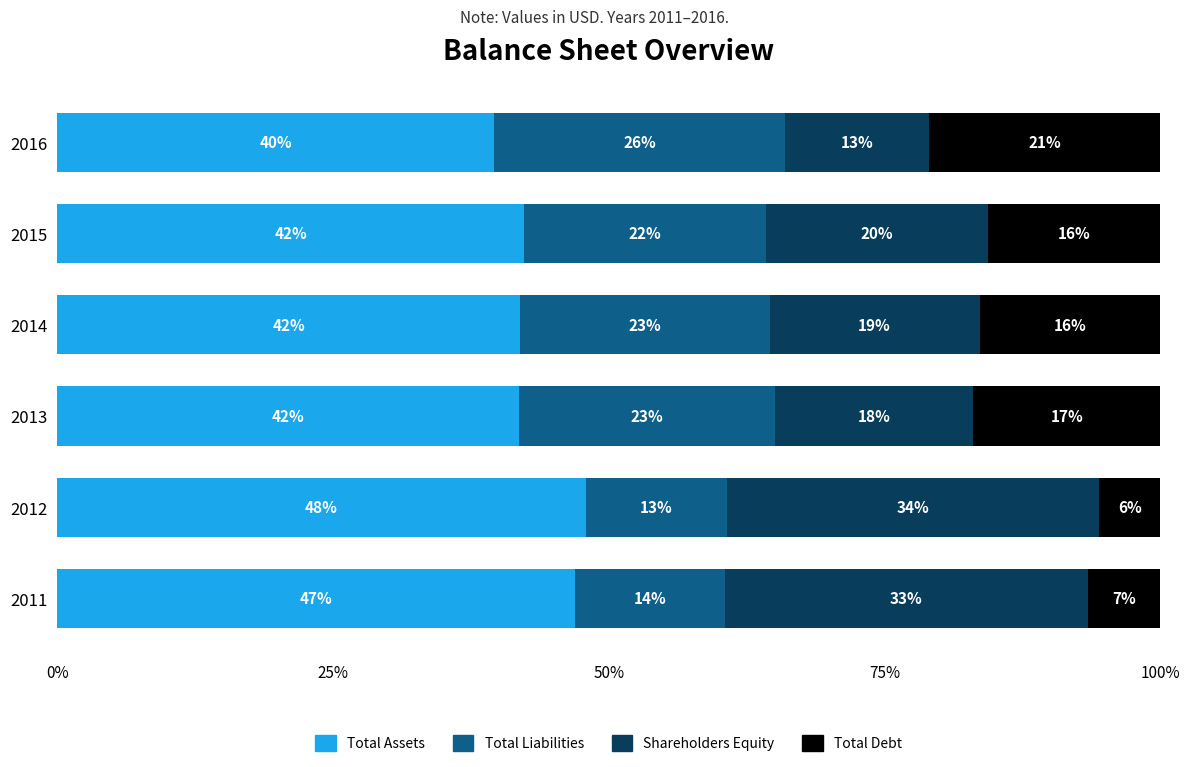

What are all the series names shown in the legend?

Total Assets, Total Liabilities, Shareholders Equity, Total Debt